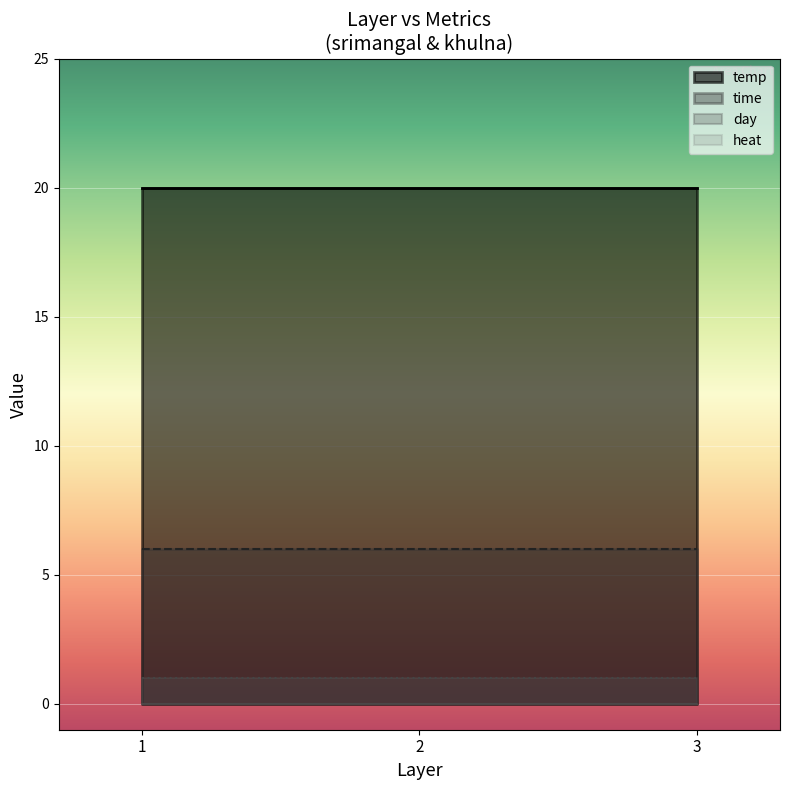

True or false: time has a value of 11 at 1.

False